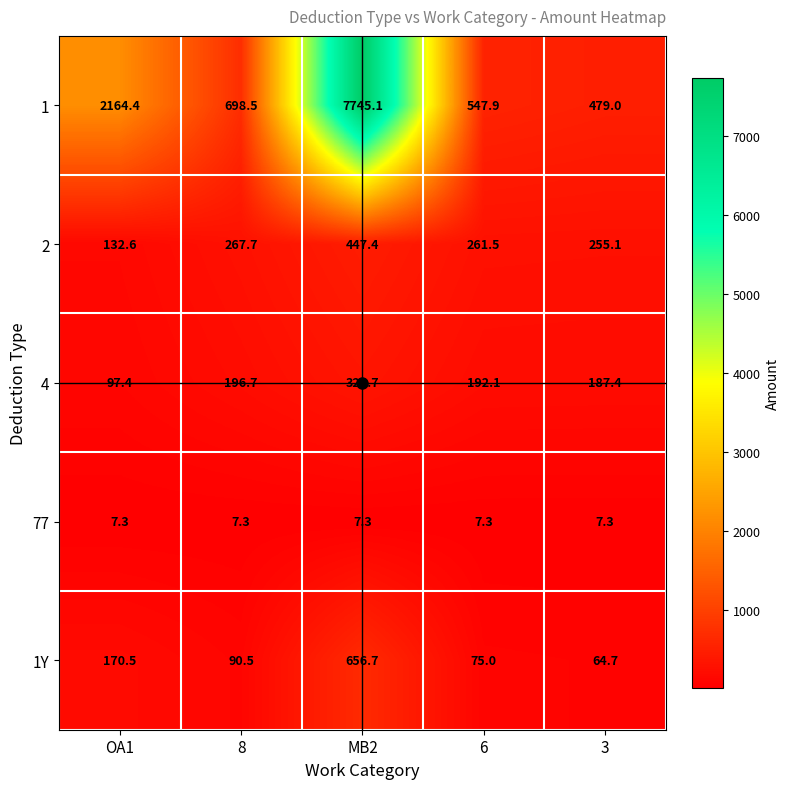

What is the difference between the highest and lowest values at 8?

691.2